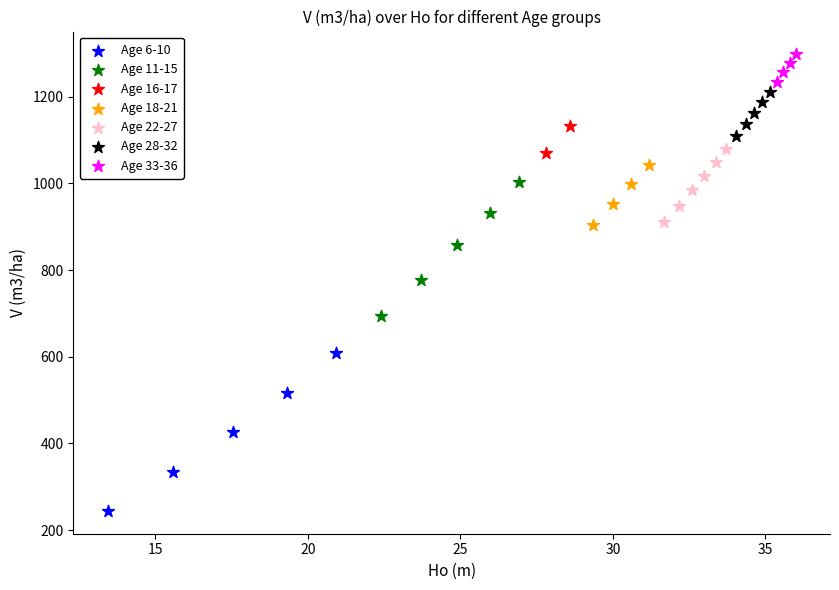

What are all the series names shown in the legend?

Age 6-10, Age 11-15, Age 16-17, Age 18-21, Age 22-27, Age 28-32, Age 33-36